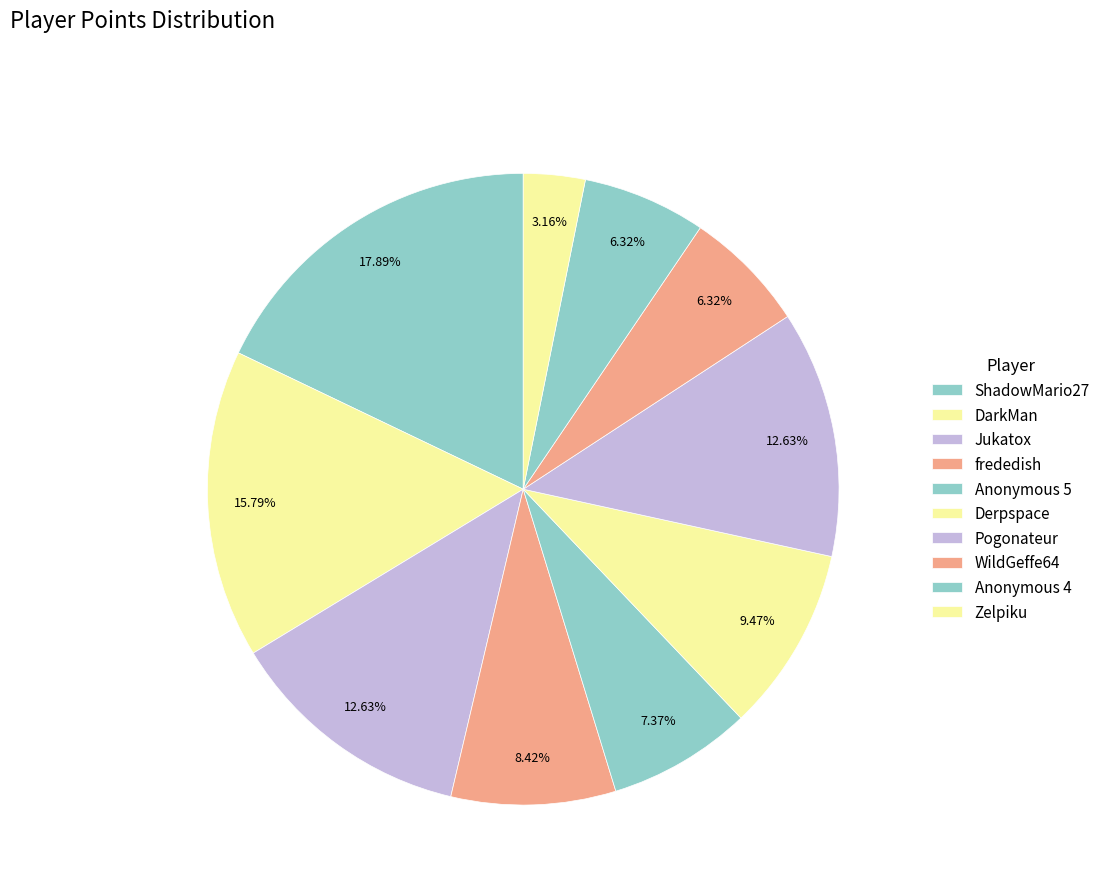

How many segments does this pie chart have?

10